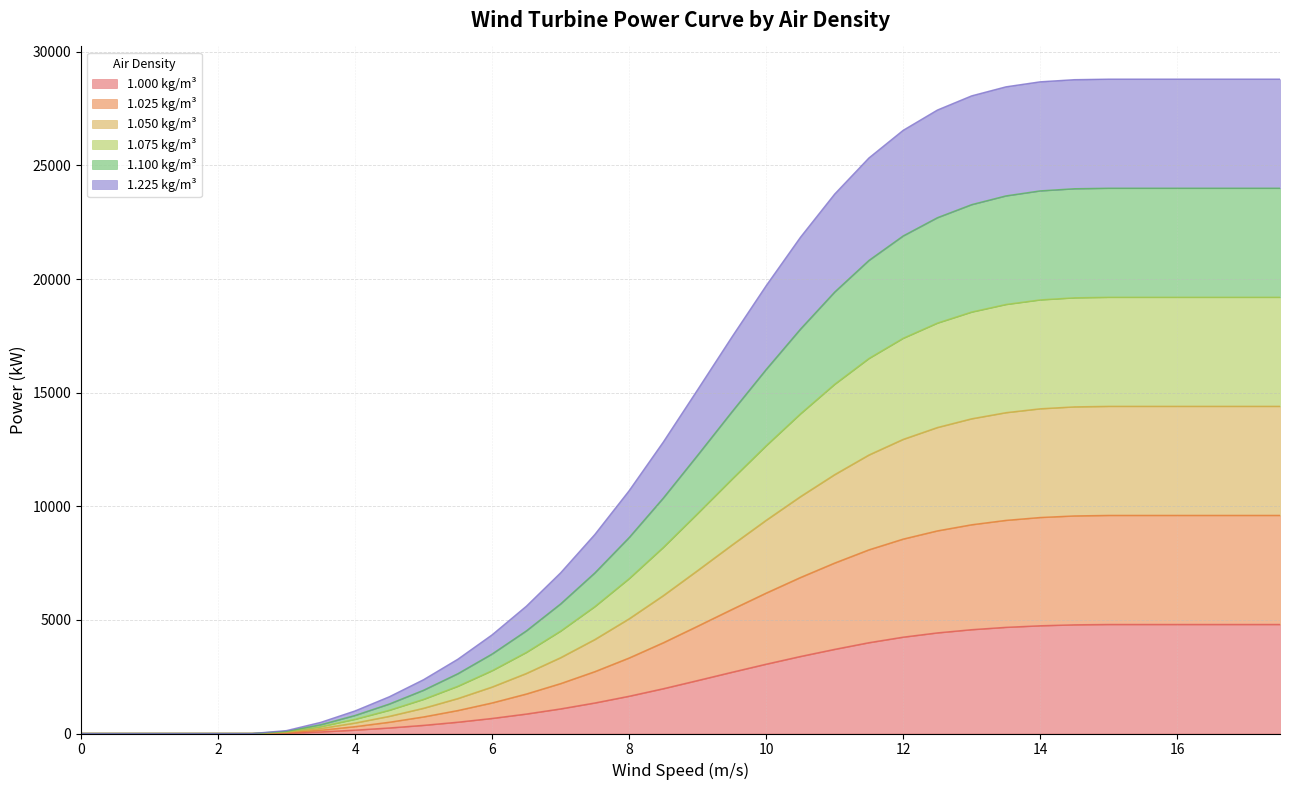

True or false: 1.225 kg/m³ has more than 1 interior local peaks.

False